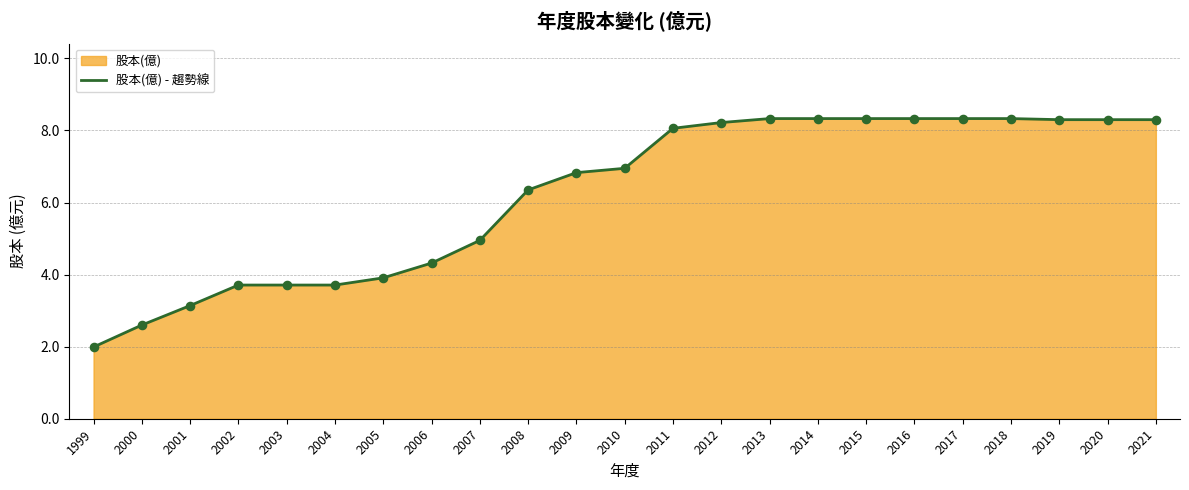

What is the ratio of the value at 2003 to the value at 1999?

1.9